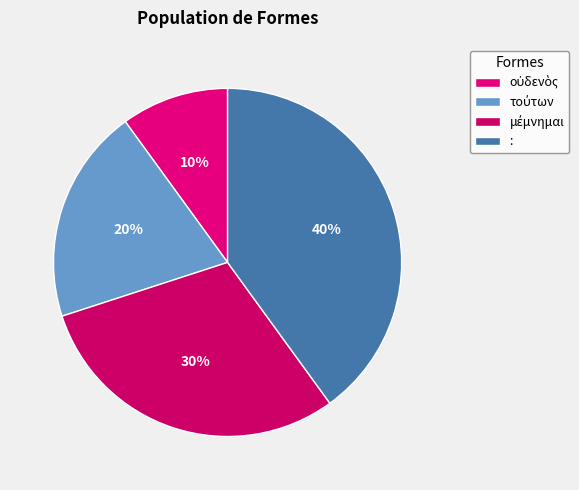

Rank the categories by value from highest to lowest.

:, μέμνημαι, τούτων, οὐδενὸς